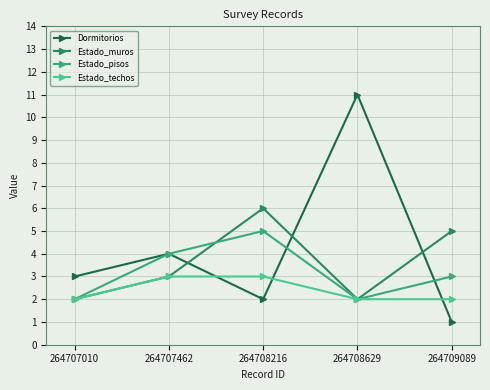

True or false: Estado_techos has a value of 3 at 264709089.

False